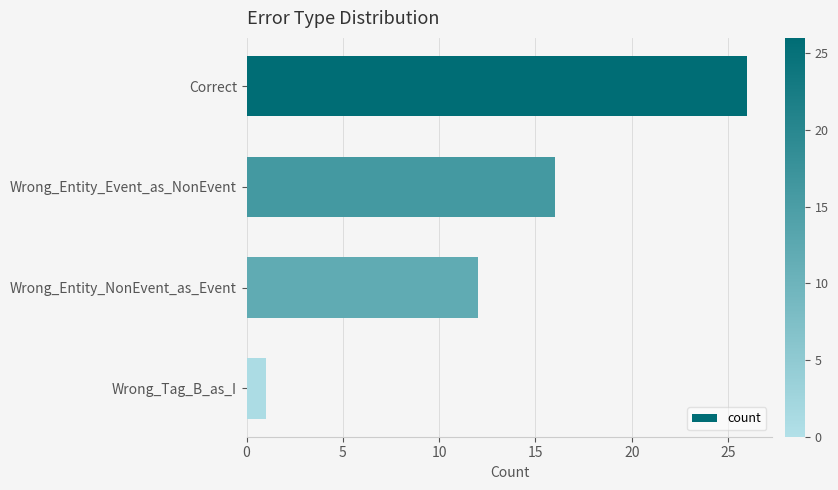

Which label corresponds to the smallest value in the chart?

Wrong_Tag_B_as_I